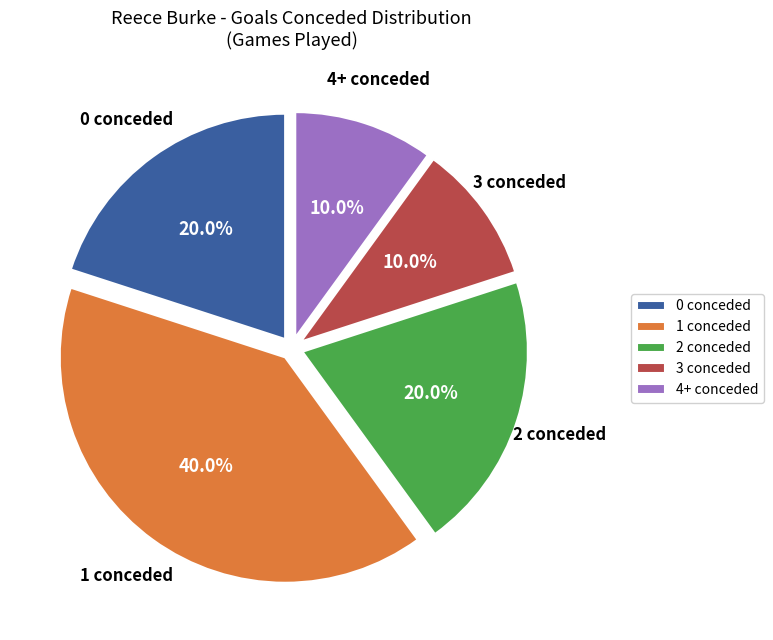

Count the number of slices in the pie.

5